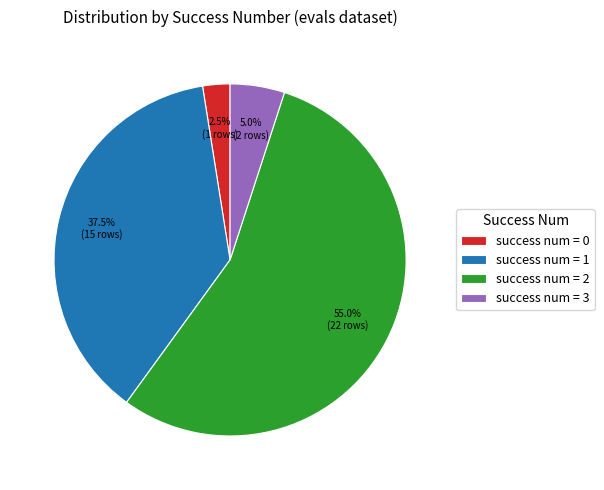

Which category accounts for the majority?

success num = 2